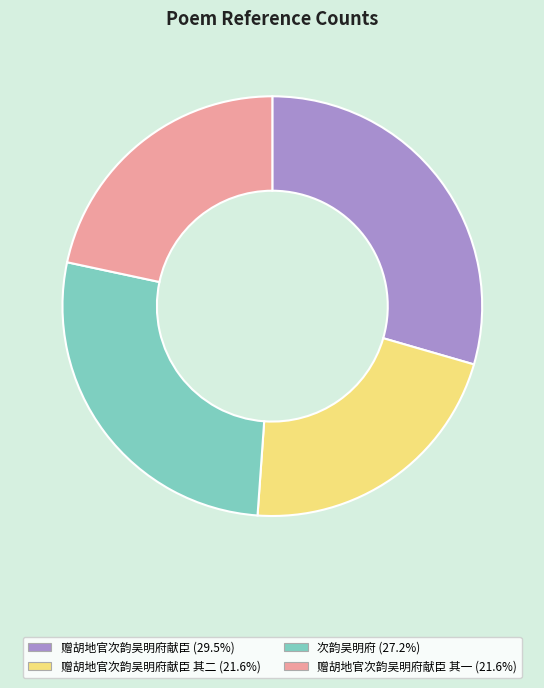

Is there a majority slice in this chart?

No